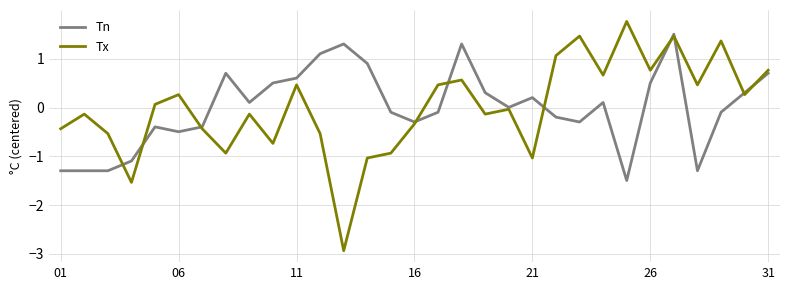

What is the minimum value shown in the chart?

-2.9